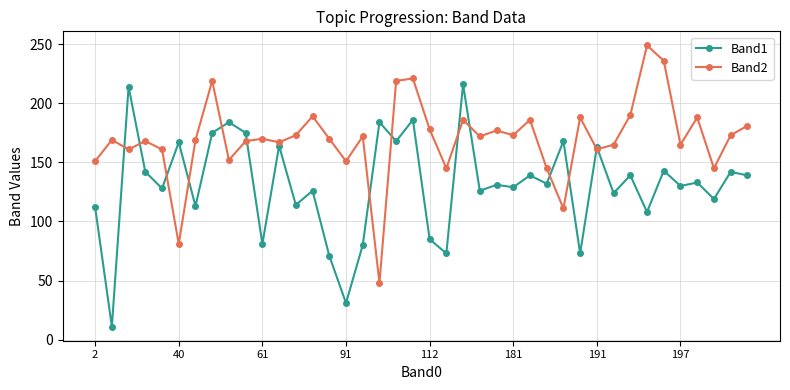

What are all the series names shown in the legend?

Band1, Band2